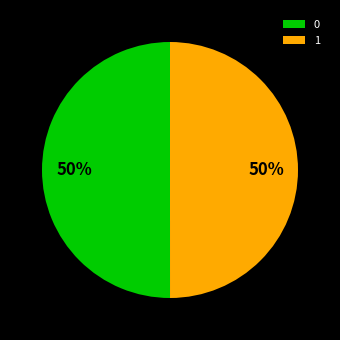

What percentage is the 0 slice, to the nearest percent?

50%